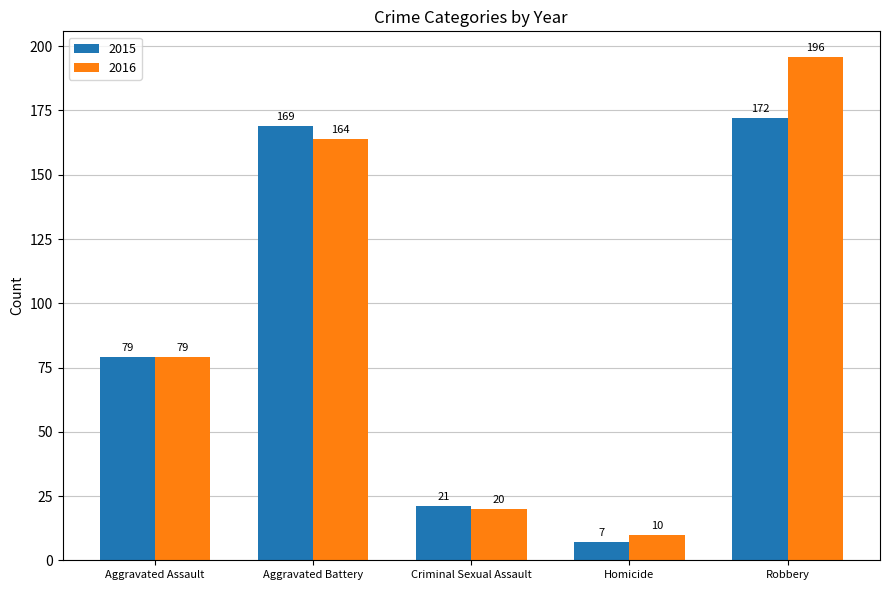

The value of 2015 at Homicide is 7. True or false?

True